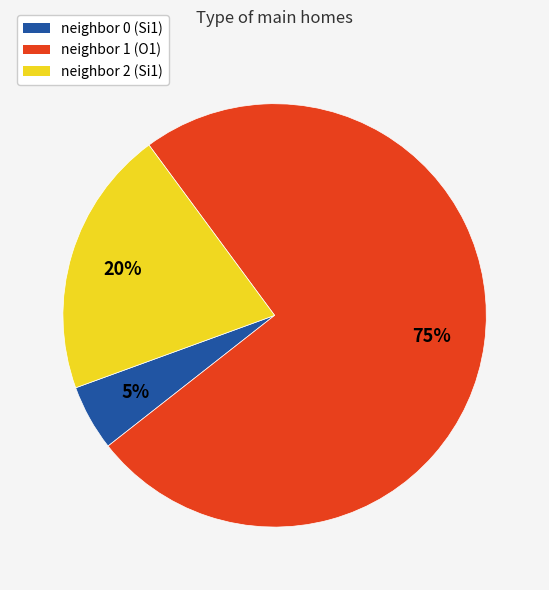

Does any single category account for the majority?

Yes